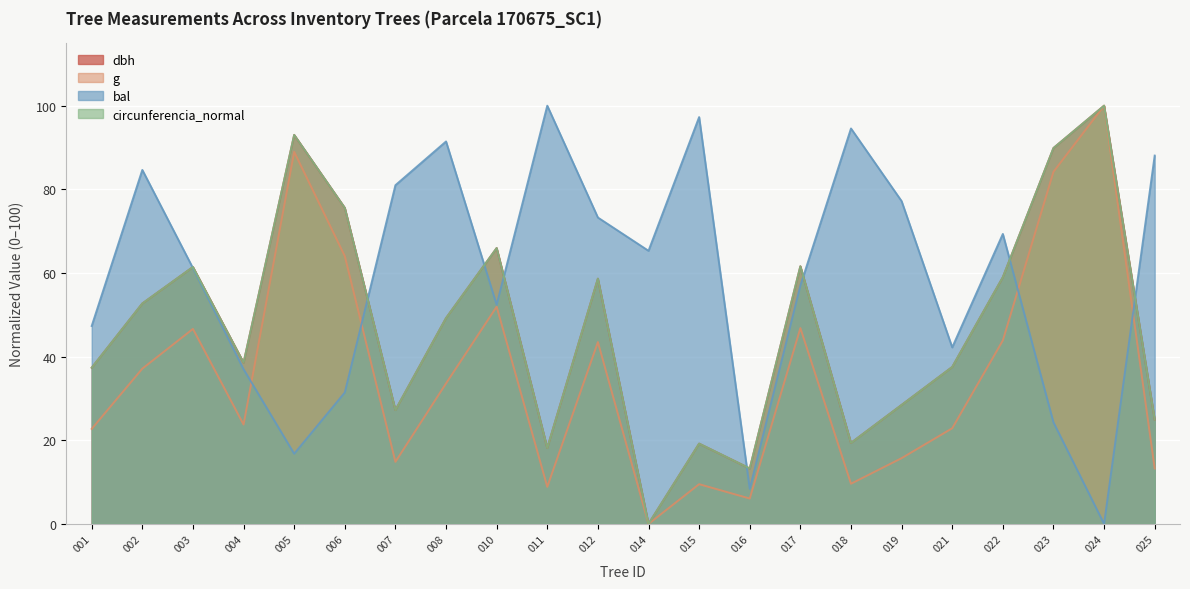

In bal, how many points are lower than both neighbors (excluding endpoints)?

6